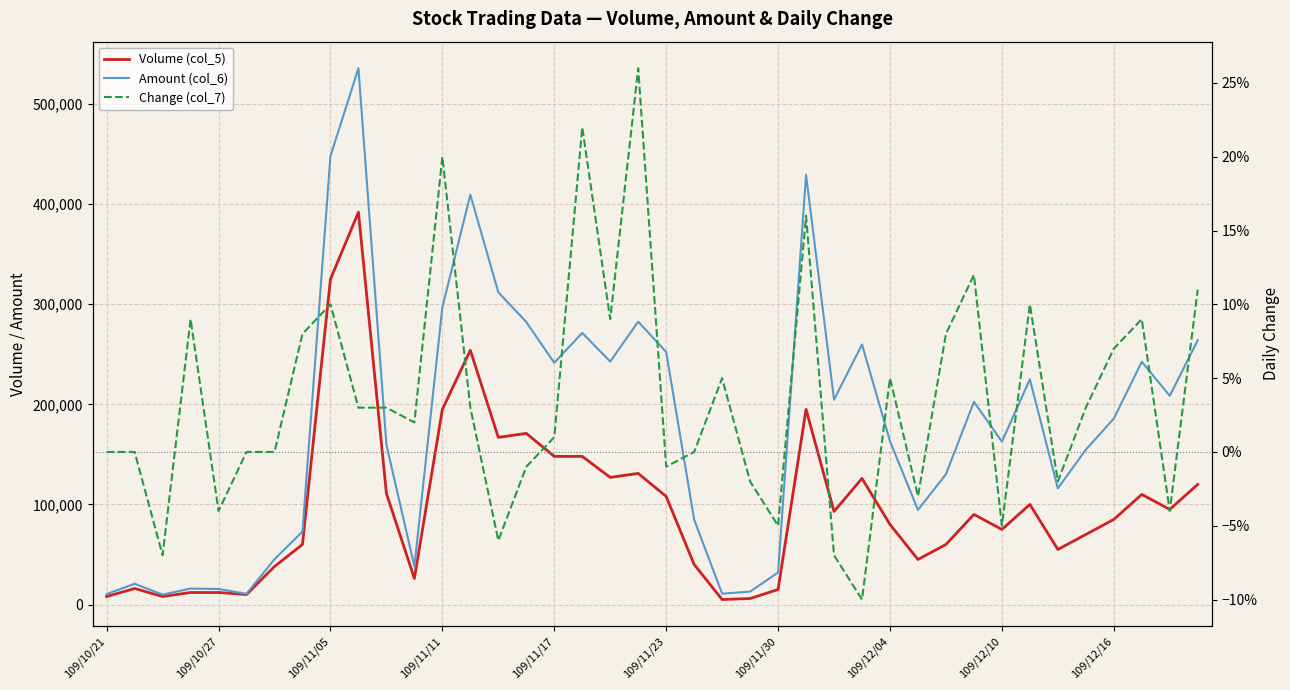

What is the difference between the maximum and second lowest values in the Volume (col_5) series?

386000.0